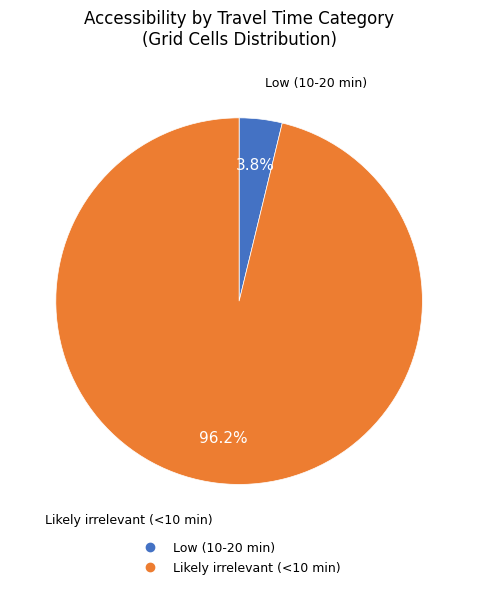

Rank the categories by value from lowest to highest.

Low (10-20 min), Likely irrelevant (<10 min)